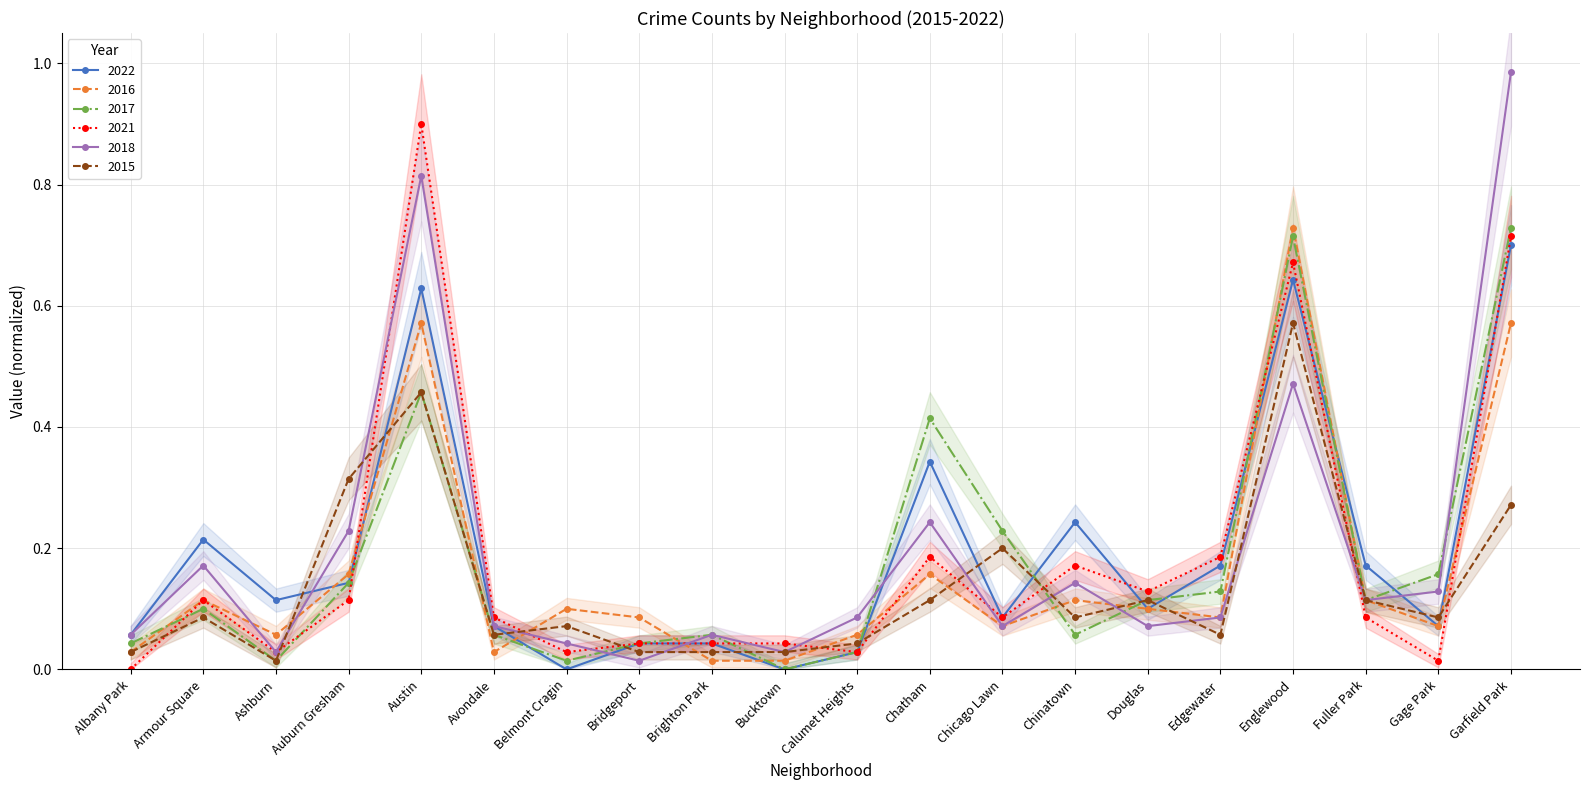

Which category has the lowest value in the 2022 series?

Belmont Cragin